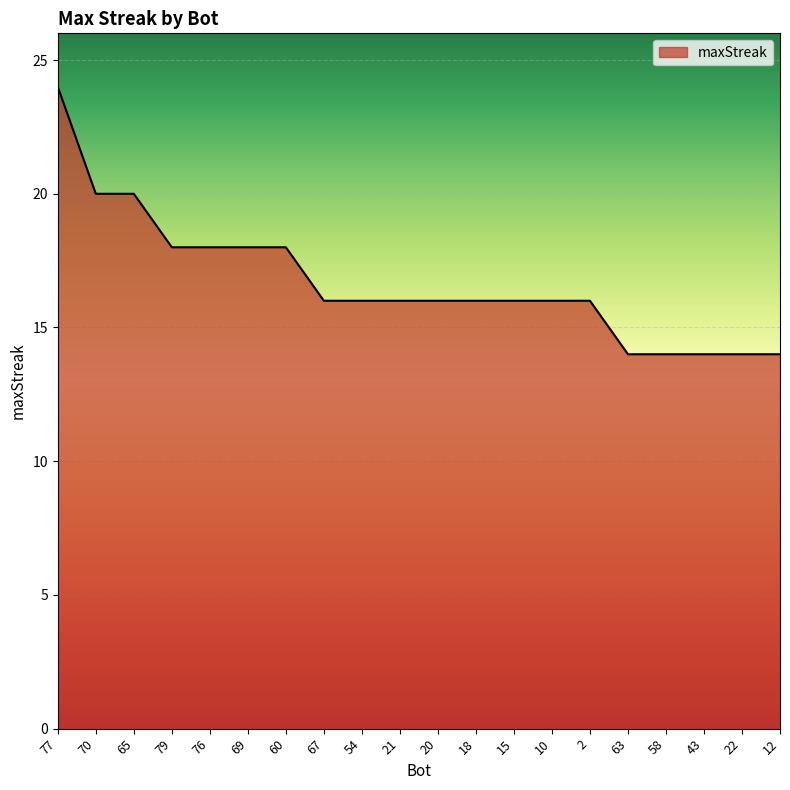

What position from the right is 10?

7